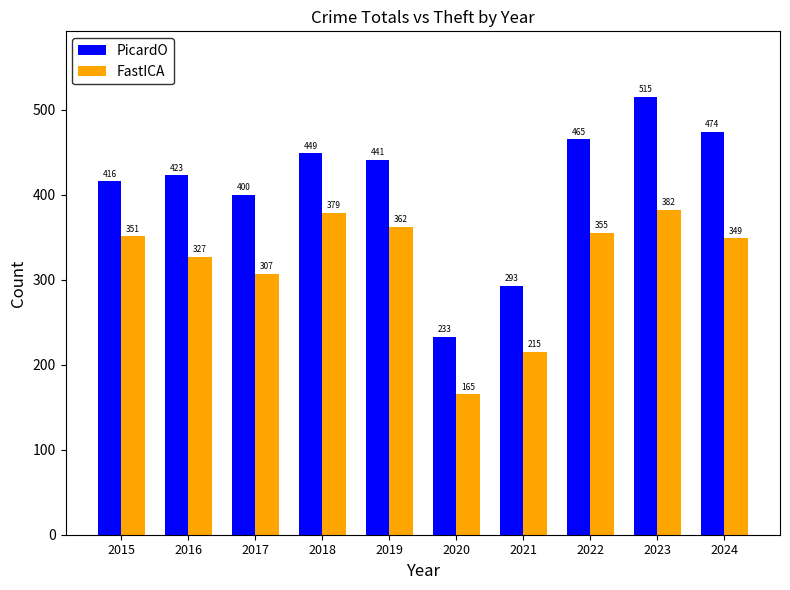

Rank the categories by FastICA value from highest to lowest.

2023, 2018, 2019, 2022, 2015, 2024, 2016, 2017, 2021, 2020